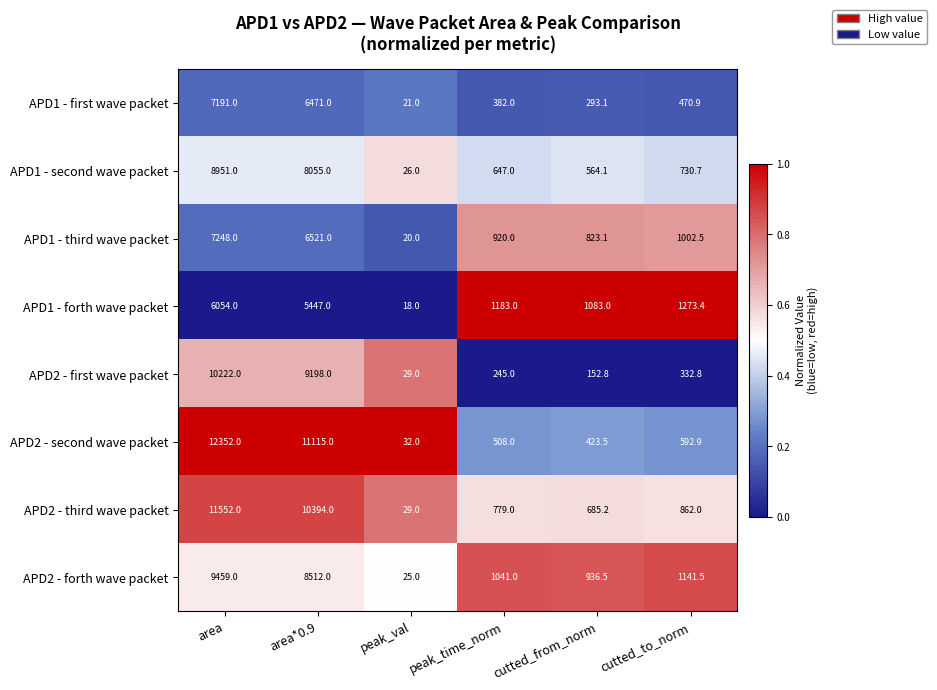

At which label does APD1 - forth wave packet first exceed 1273?

area